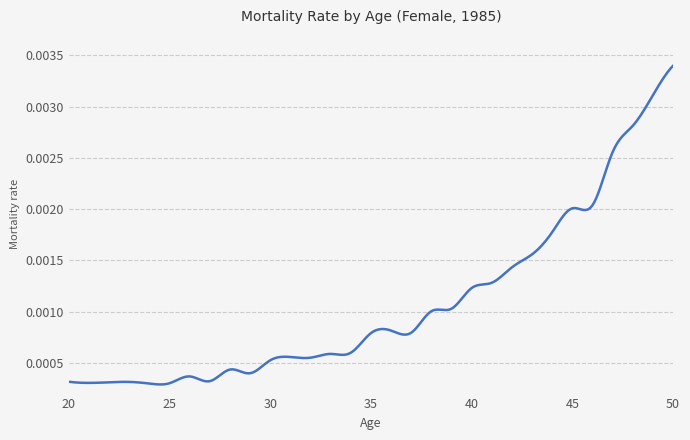

List the labels in order of value, largest first.

50, 49, 48, 47, 46, 45, 44, 43, 42, 41, 40, 39, 38, 36, 37, 35, 34, 33, 31, 32, 30, 28, 29, 26, 27, 20, 23, 22, 21, 25, 24